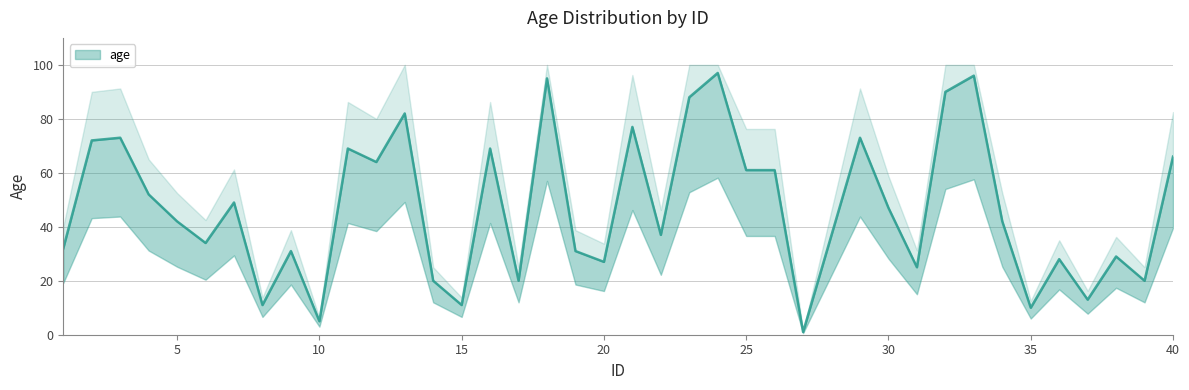

What is the difference between the values at 1 and 2?

40